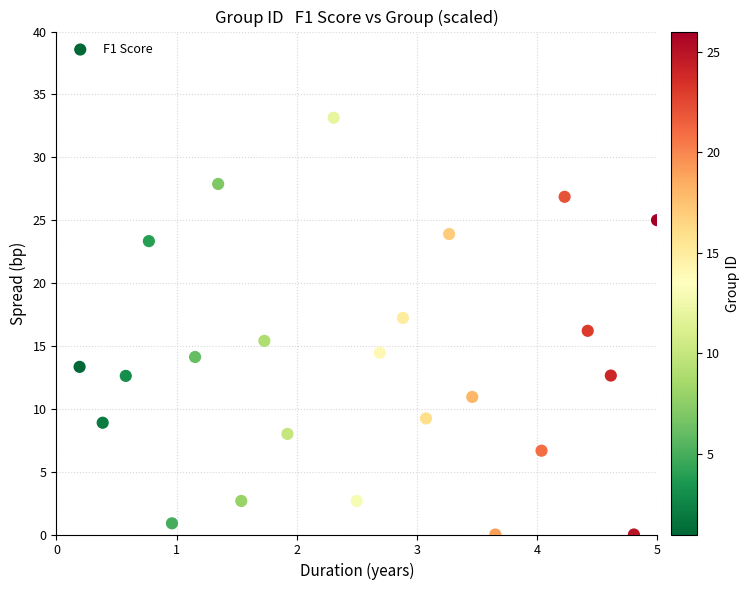

What is the range of X values (max minus min)?

4.8